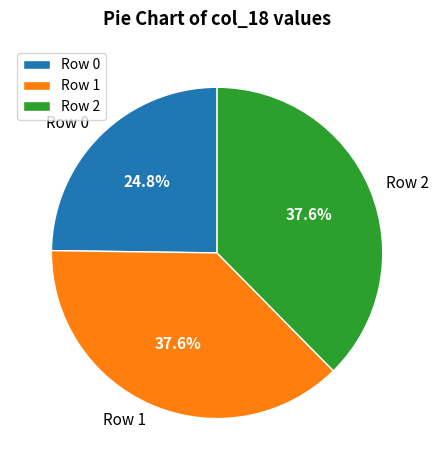

Which category has the smallest portion of the pie?

Row 0